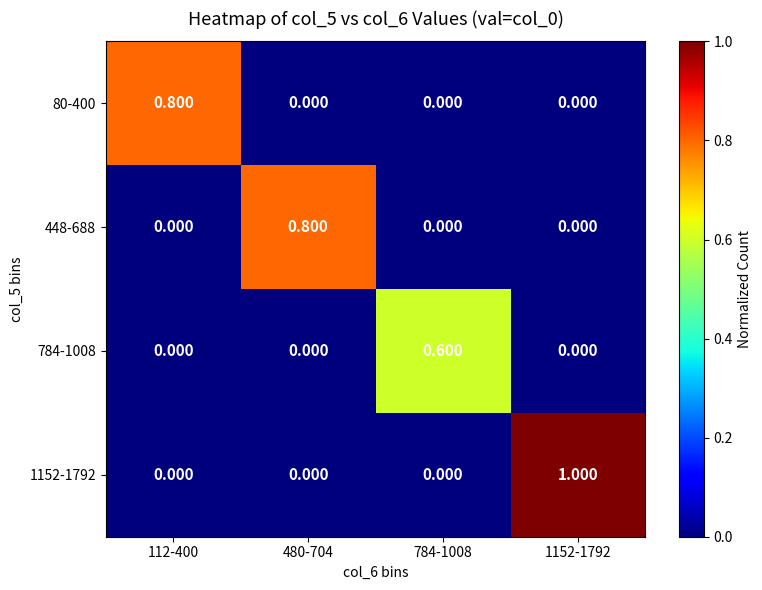

How many positive values does the 1152-1792 series have?

1